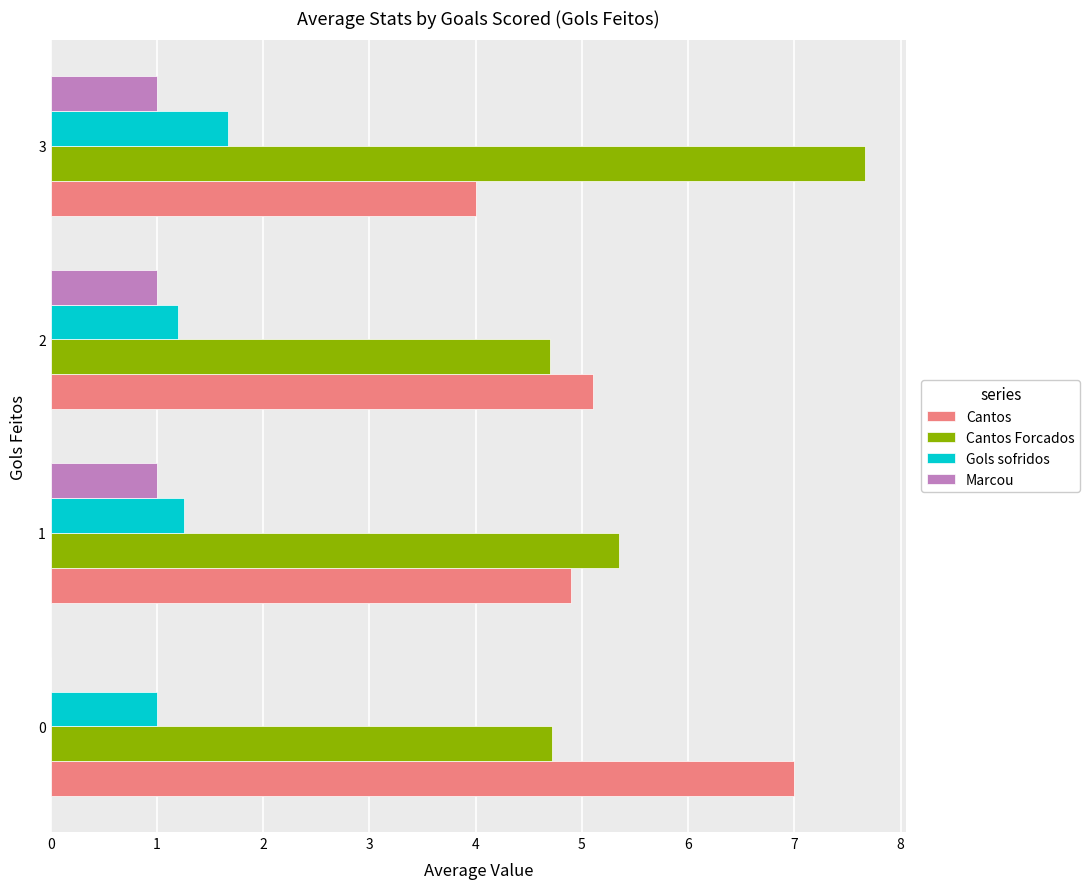

Which series changed the most between 2 and 3?

Cantos Forcados